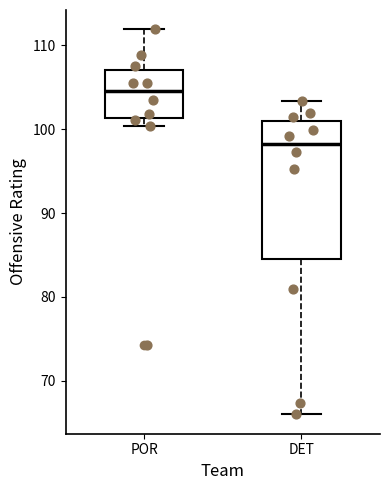

Which box is the tallest, from its lower edge to its upper edge?

DET